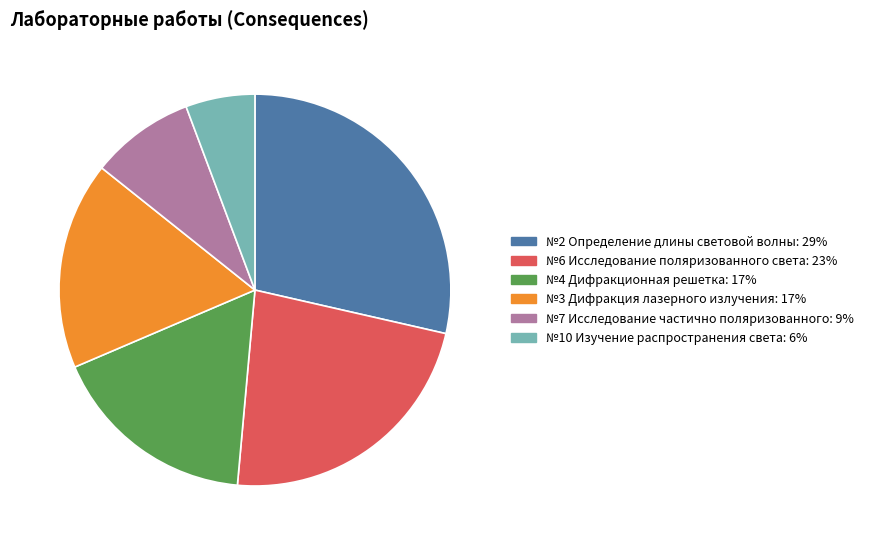

Does any single category account for the majority?

No